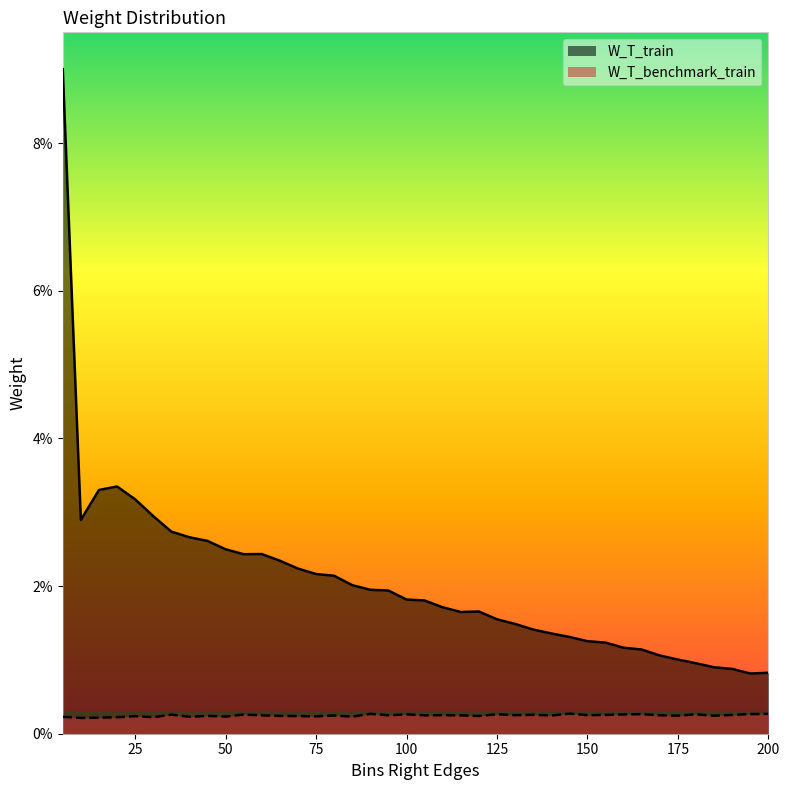

Reading right to left, what are all the values shown in this chart?

W_T_train: 0.0	0.0	0.0	0.0	0.0	0.0	0.0	0.0	0.0	0.0	0.0	0.0	0.0	0.0	0.0	0.0	0.0	0.0	0.0	0.0	0.0	0.0	0.0	0.0	0.0	0.0	0.0	0.0	0.0	0.0	0.0	0.0	0.0	0.0	0.0	0.0	0.0	0.0	0.0	0.1
W_T_benchmark_train: 0.0	0.0	0.0	0.0	0.0	0.0	0.0	0.0	0.0	0.0	0.0	0.0	0.0	0.0	0.0	0.0	0.0	0.0	0.0	0.0	0.0	0.0	0.0	0.0	0.0	0.0	0.0	0.0	0.0	0.0	0.0	0.0	0.0	0.0	0.0	0.0	0.0	0.0	0.0	0.0